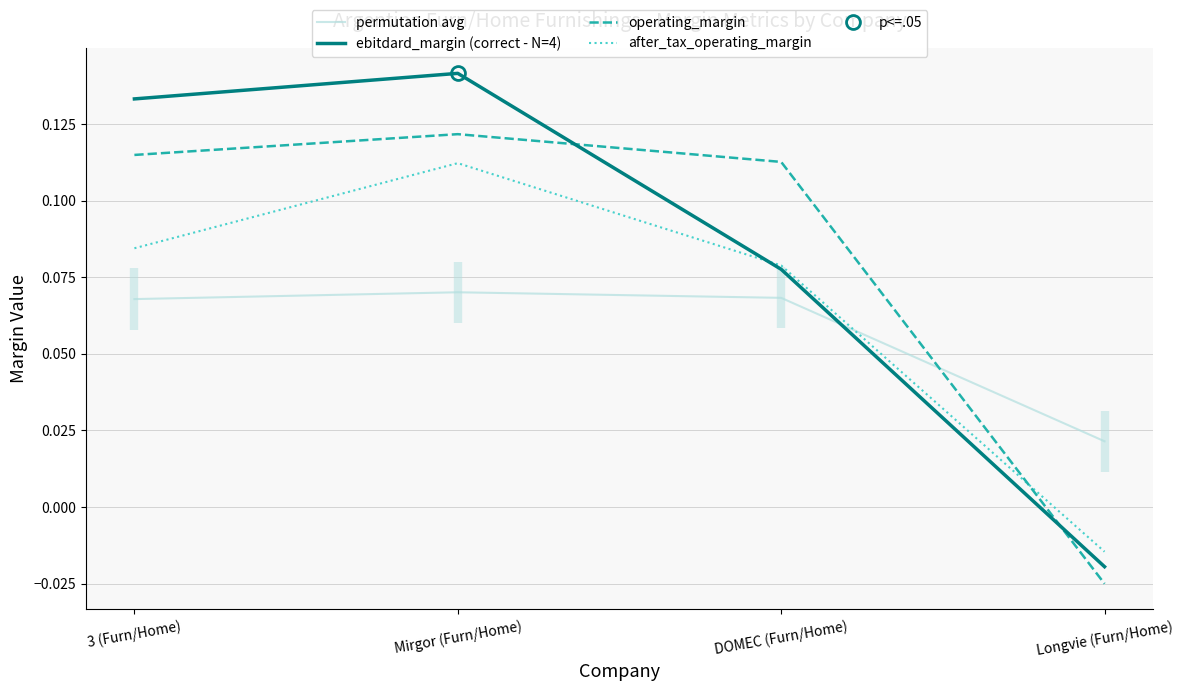

Where is the first local maximum for ebitdard_margin (correct - N=4)?

Mirgor (Furn/Home)